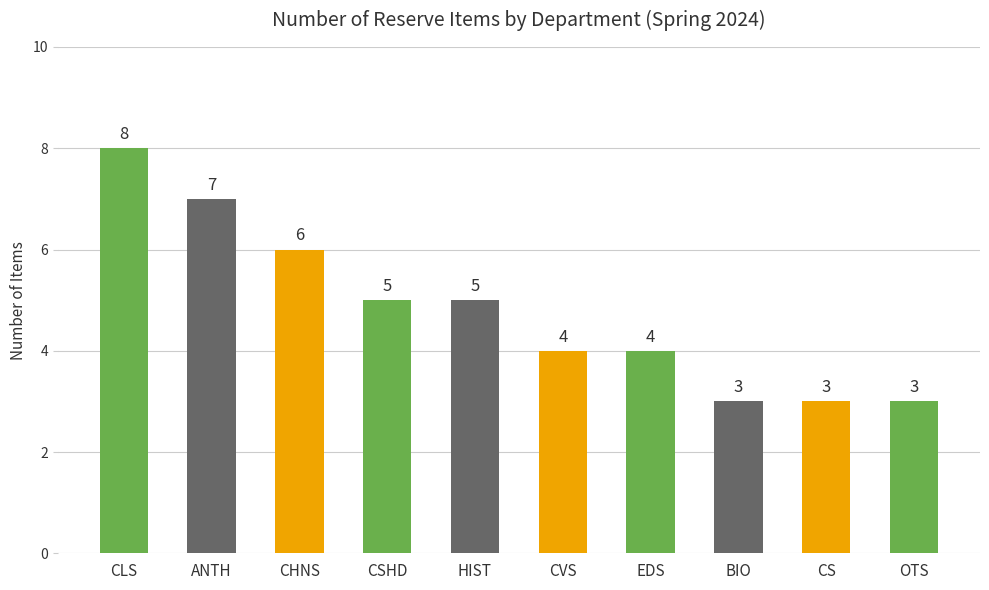

What value does the data have at ANTH?

7